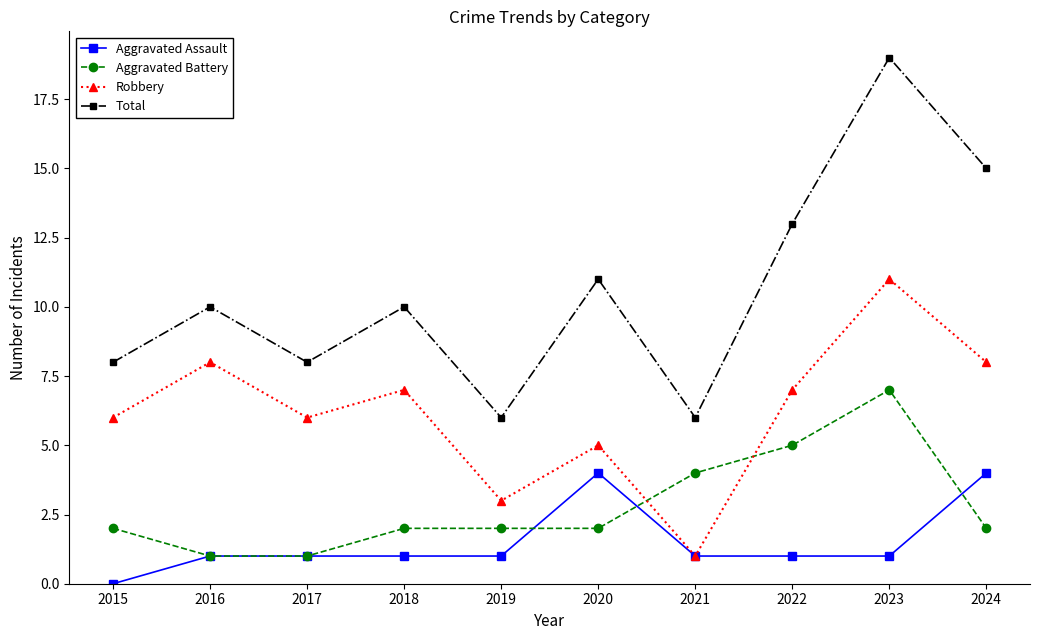

What value does the Total series have at 2020, to the nearest 10?

10